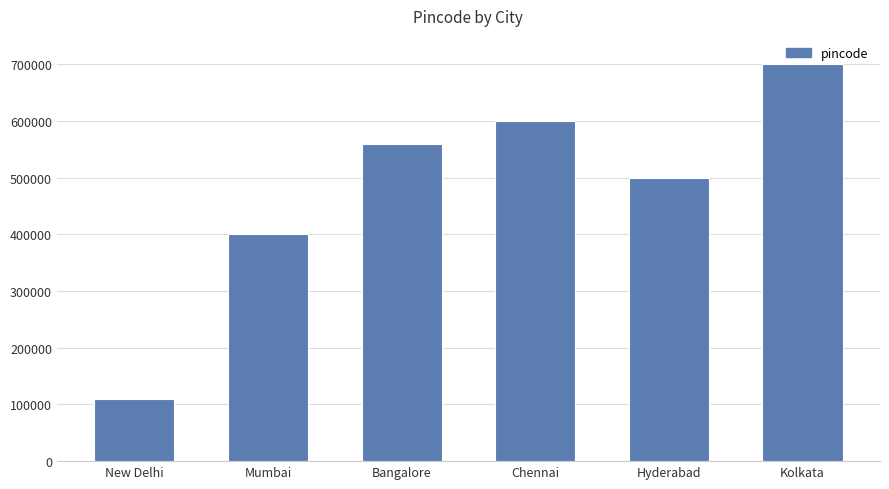

Are the bars grouped side by side (vs. stacked)?

No